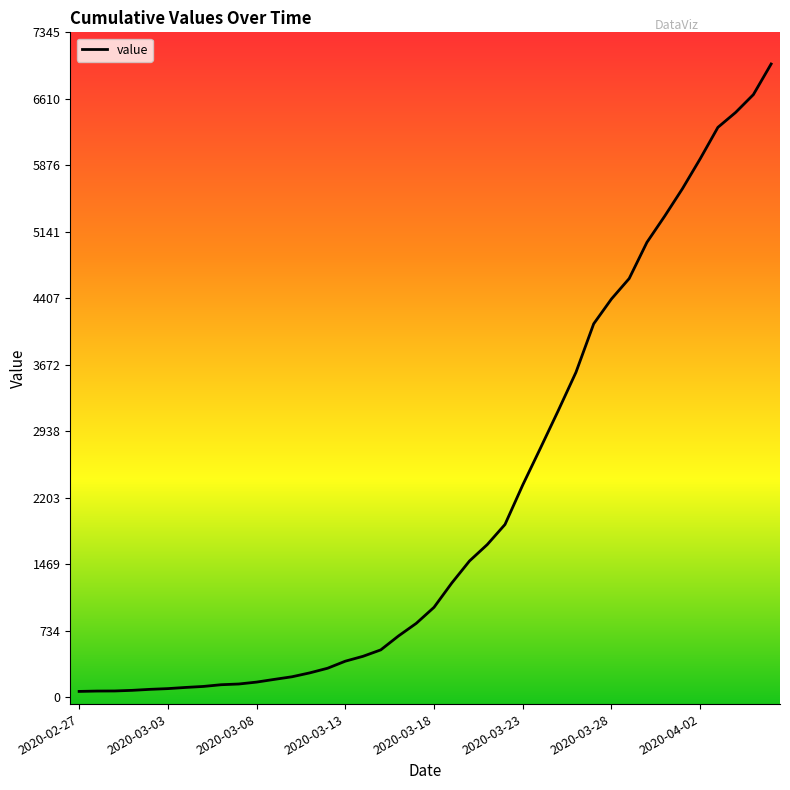

What is the greatest value displayed?

6995